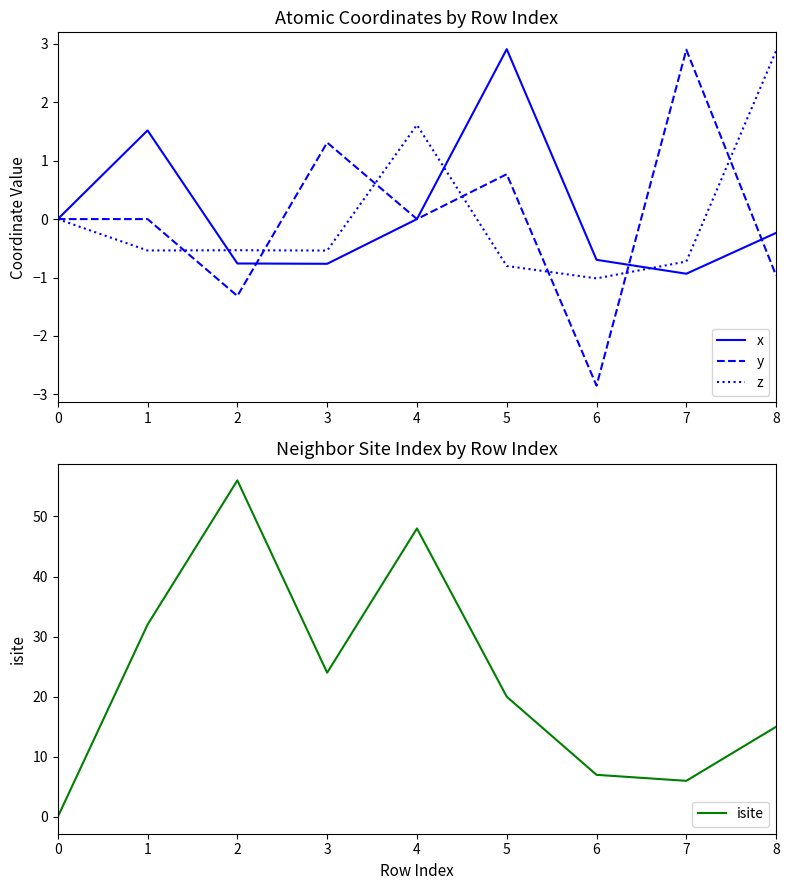

Where is the first local maximum for x?

1